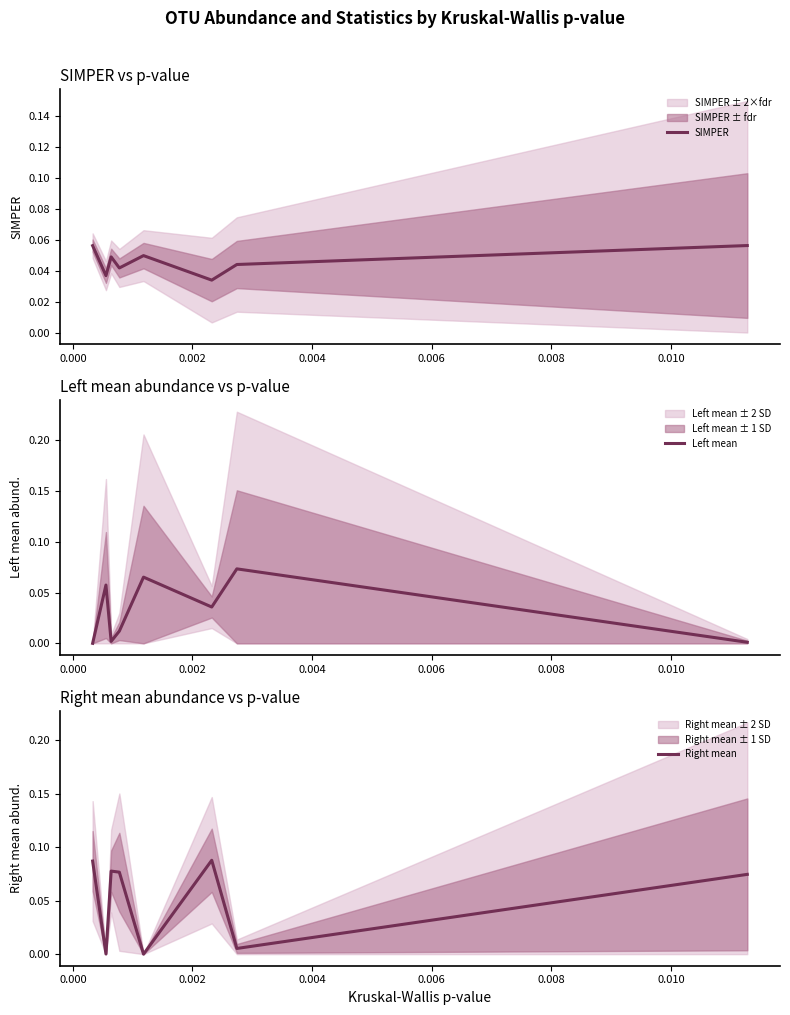

How many interior local valleys does the Left mean series have?

2